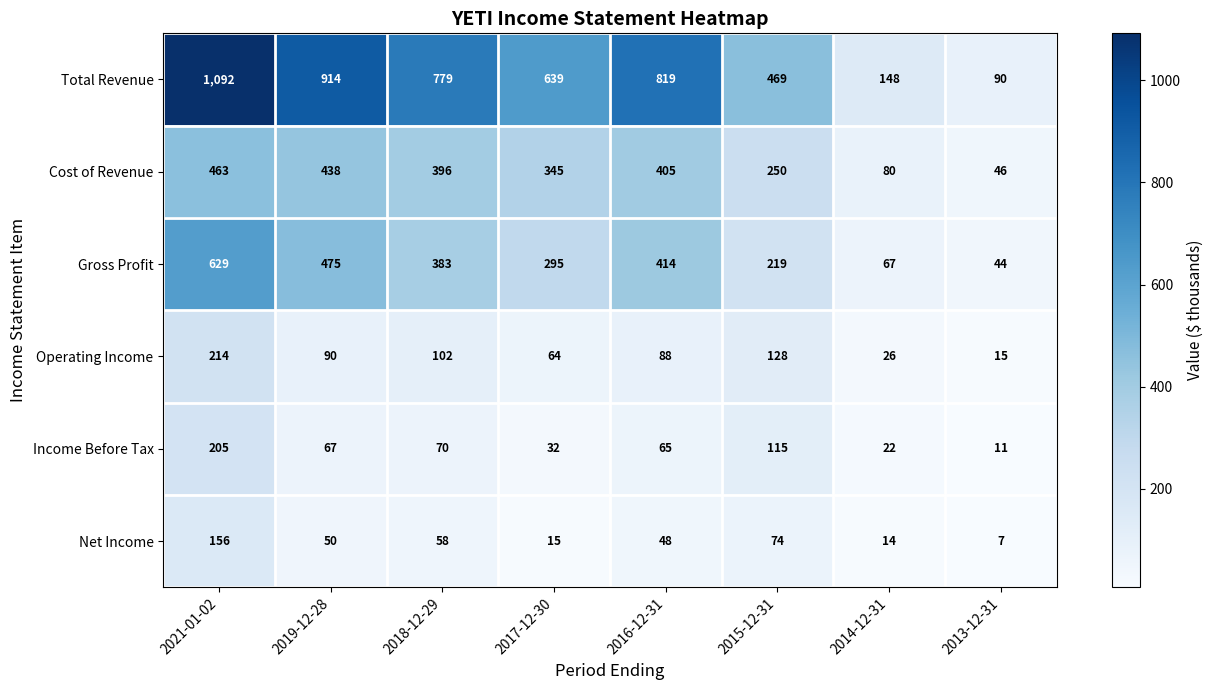

At 2015-12-31, list the series in order from largest to smallest.

Total Revenue, Cost of Revenue, Gross Profit, Operating Income, Income Before Tax, Net Income